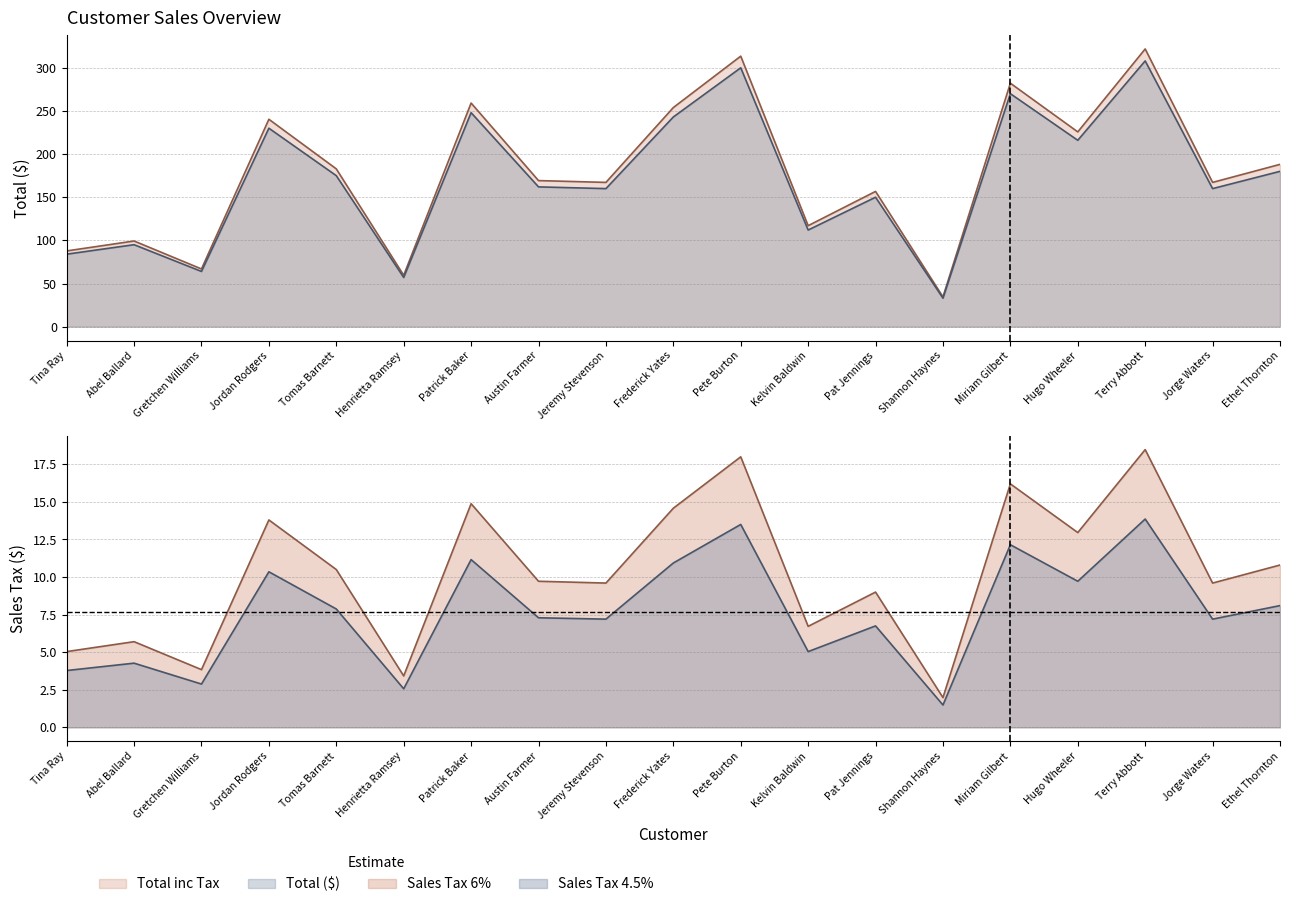

Is the value of Sales Tax 4.5% at Terry Abbott greater than the value of Total inc Tax at Jeremy Stevenson?

No